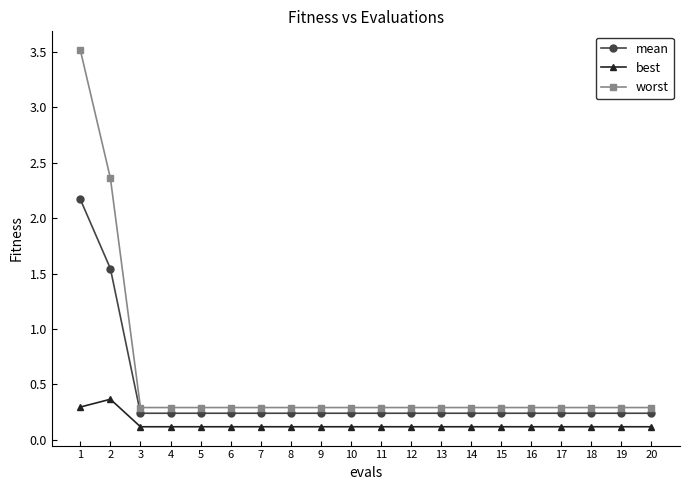

What are all the series names shown in the legend?

mean, best, worst